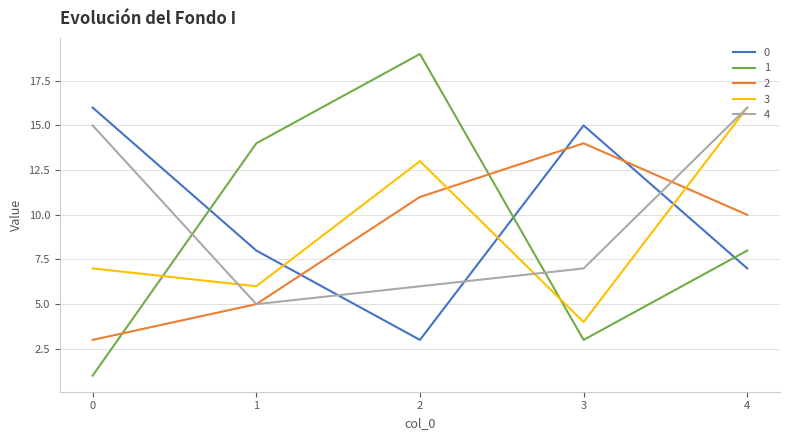

How many intersections are there between 1 and 2?

2